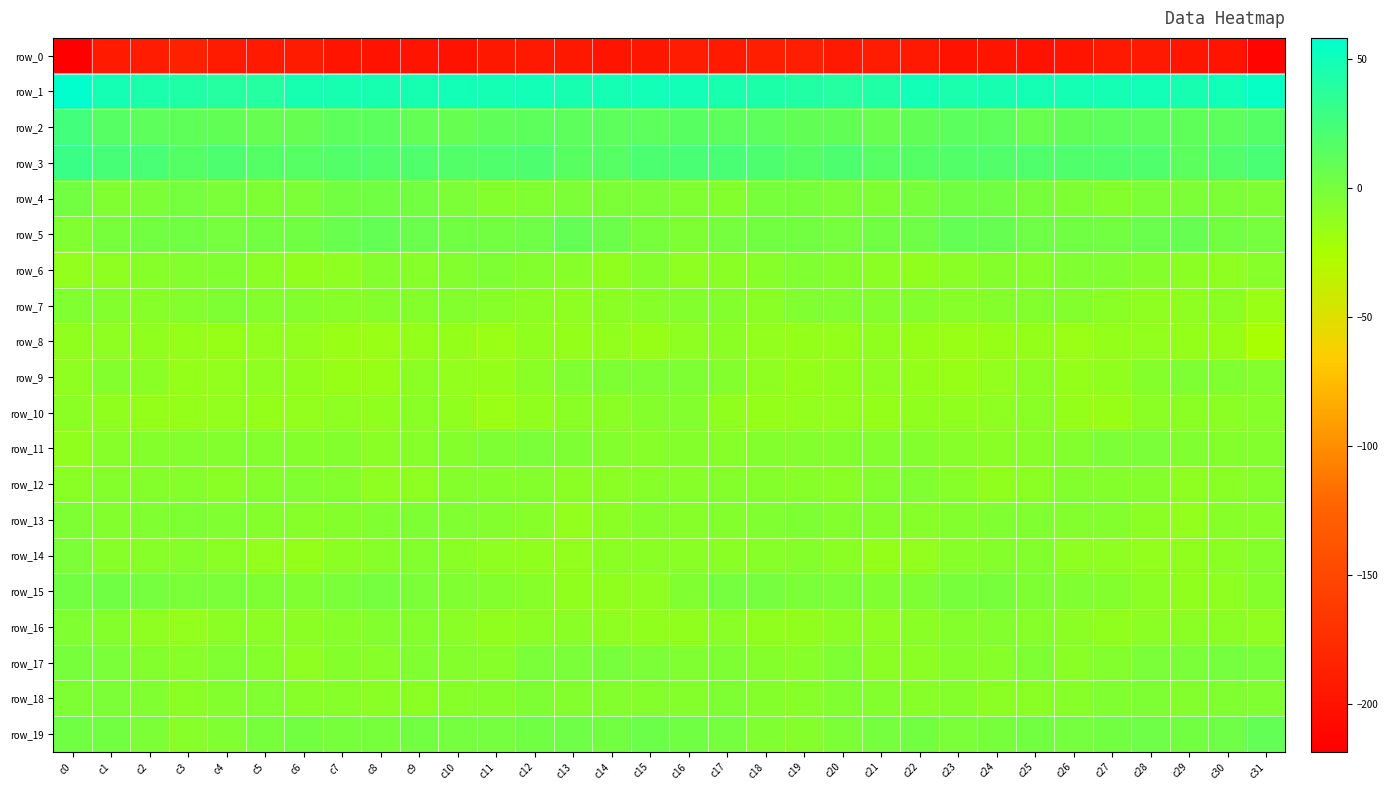

How many values in the row_2 series are below 11?

12